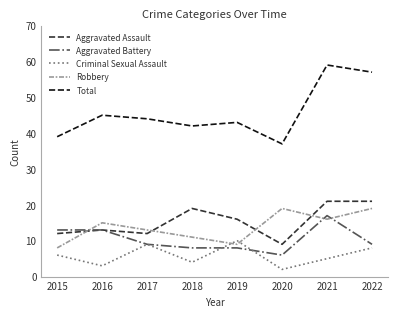

What is the difference between the maximum and second lowest values in the Total series?

20